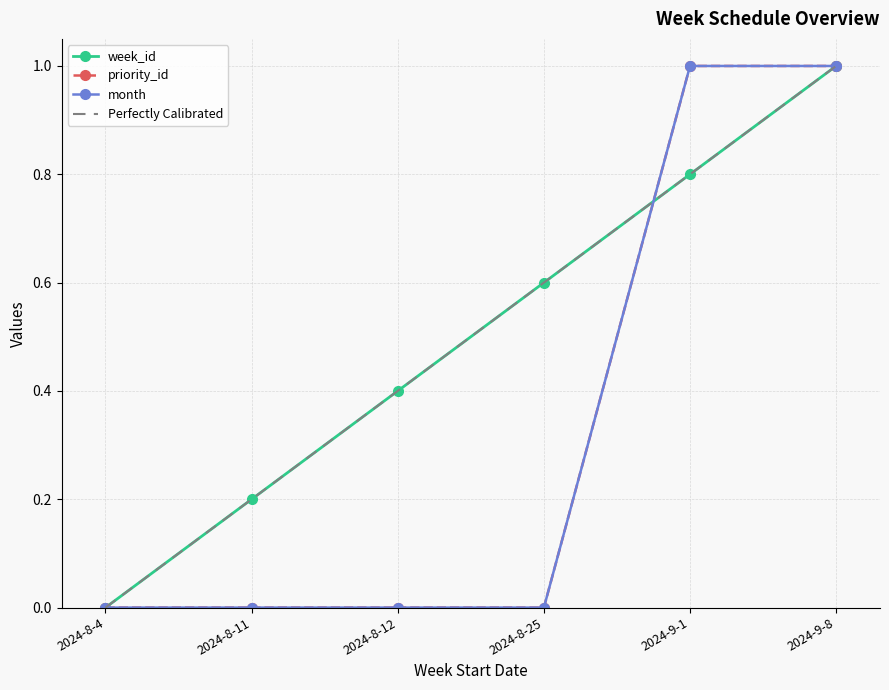

Count the week_id values in the range 0 to 1.

6